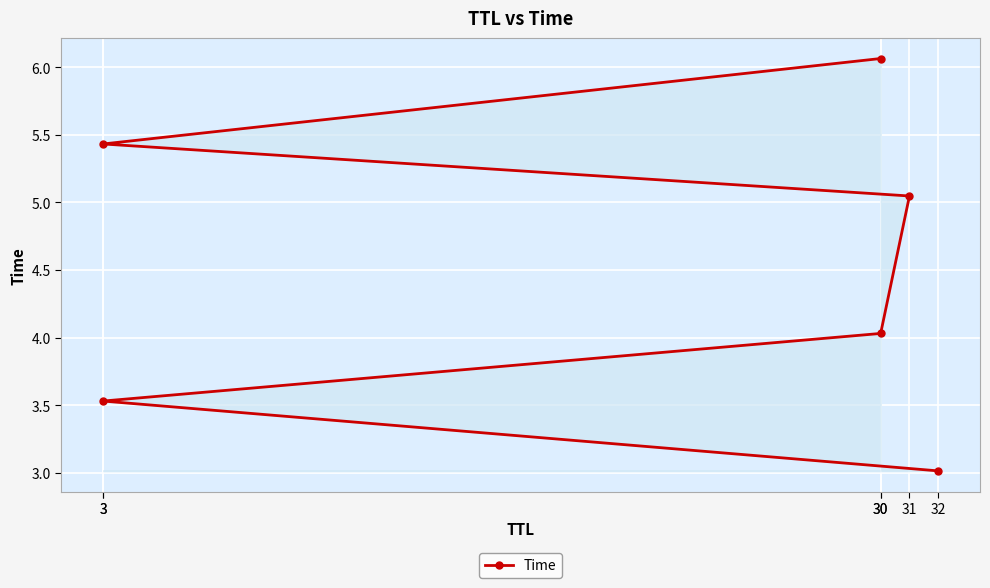

What is the difference between the values at 30 and 3?

0.6